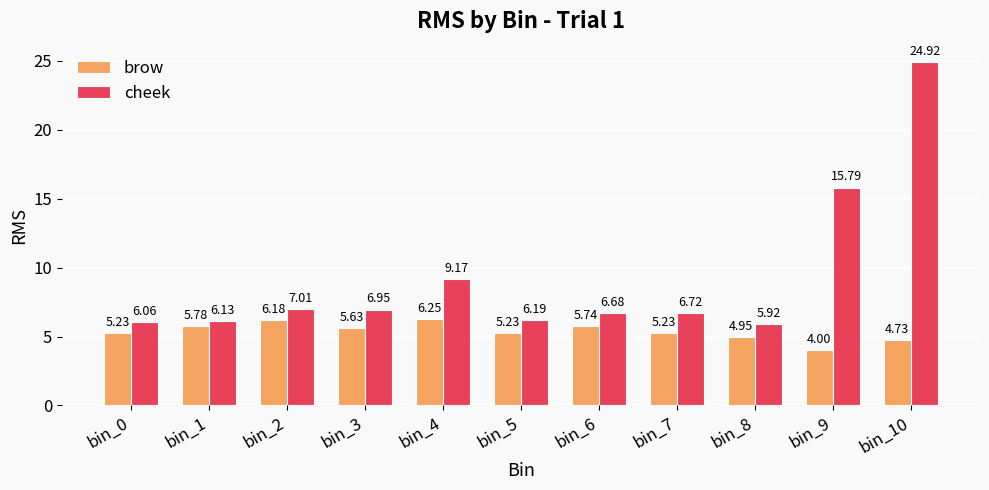

How many data points in brow are less than 5?

3